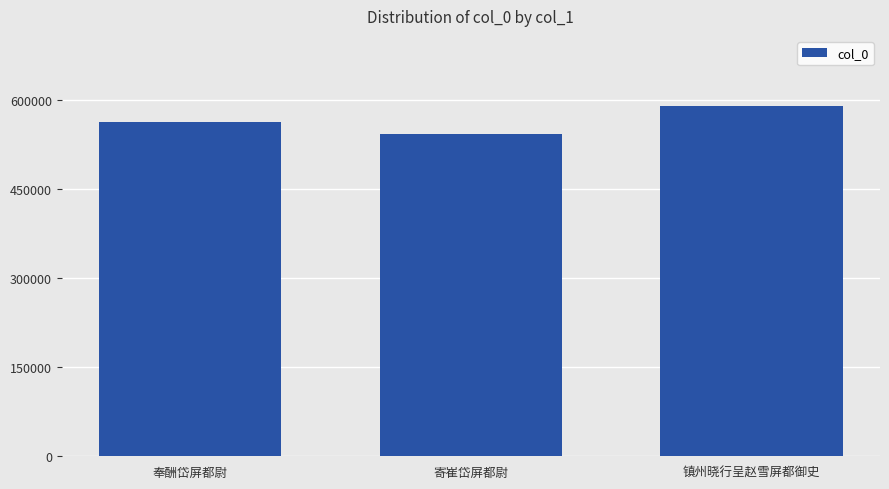

What is the value of the 3rd bar from the left?

589278